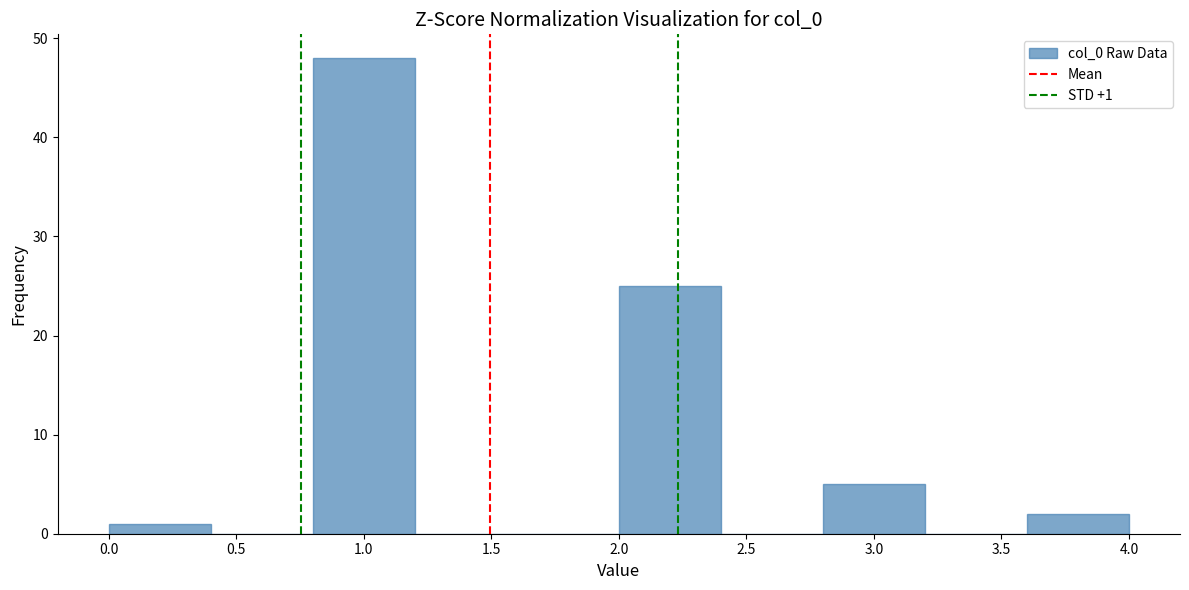

Over which range of the x-axis is the bar tallest?

0.8 to 1.2